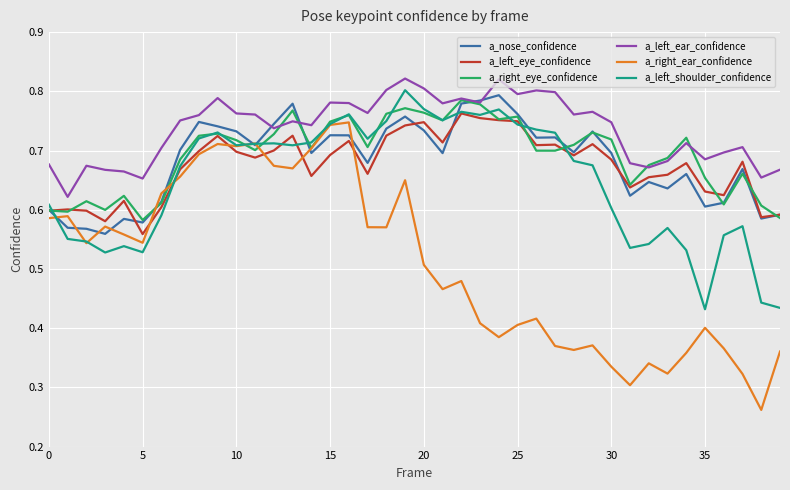

Rank the series by their maximum value, from highest to lowest.

a_left_ear_confidence, a_left_shoulder_confidence, a_nose_confidence, a_right_eye_confidence, a_left_eye_confidence, a_right_ear_confidence